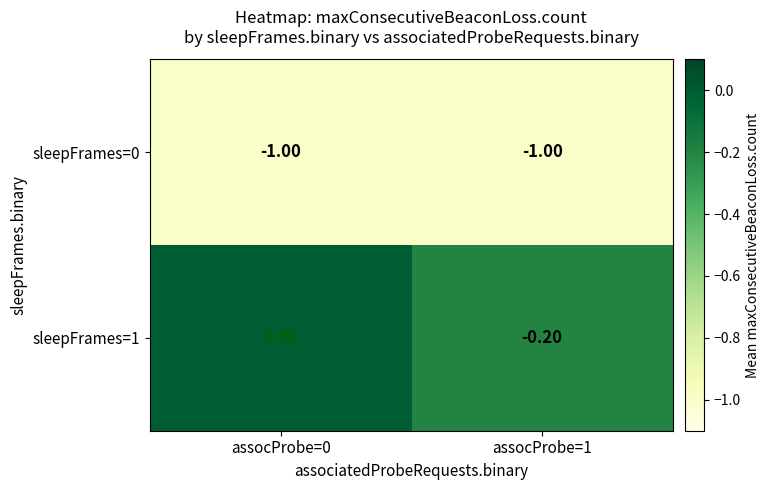

What is the total value across all series at assocProbe=1?

-1.2